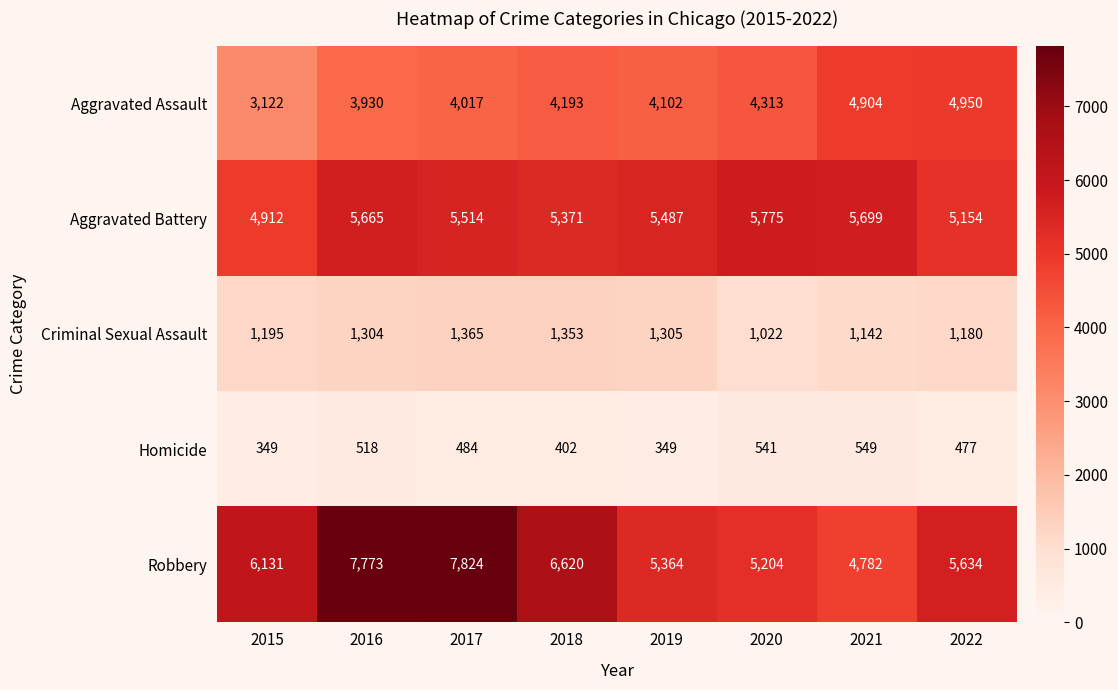

At which label does Homicide first exceed 484?

2016